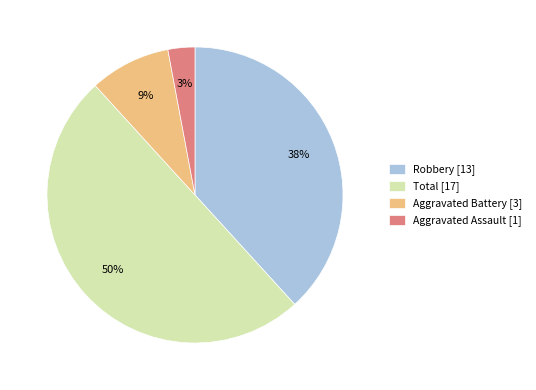

Combined, do Robbery [13] and Aggravated Assault [1] account for over 50%?

No